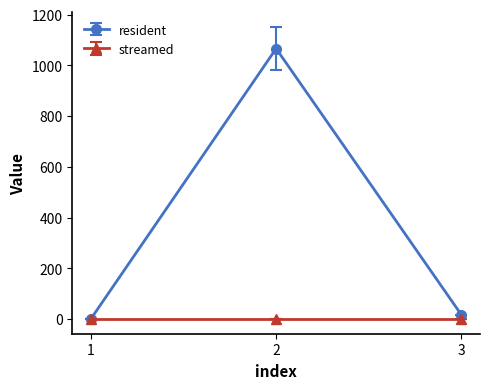

What is the maximum value shown in the chart?

1066